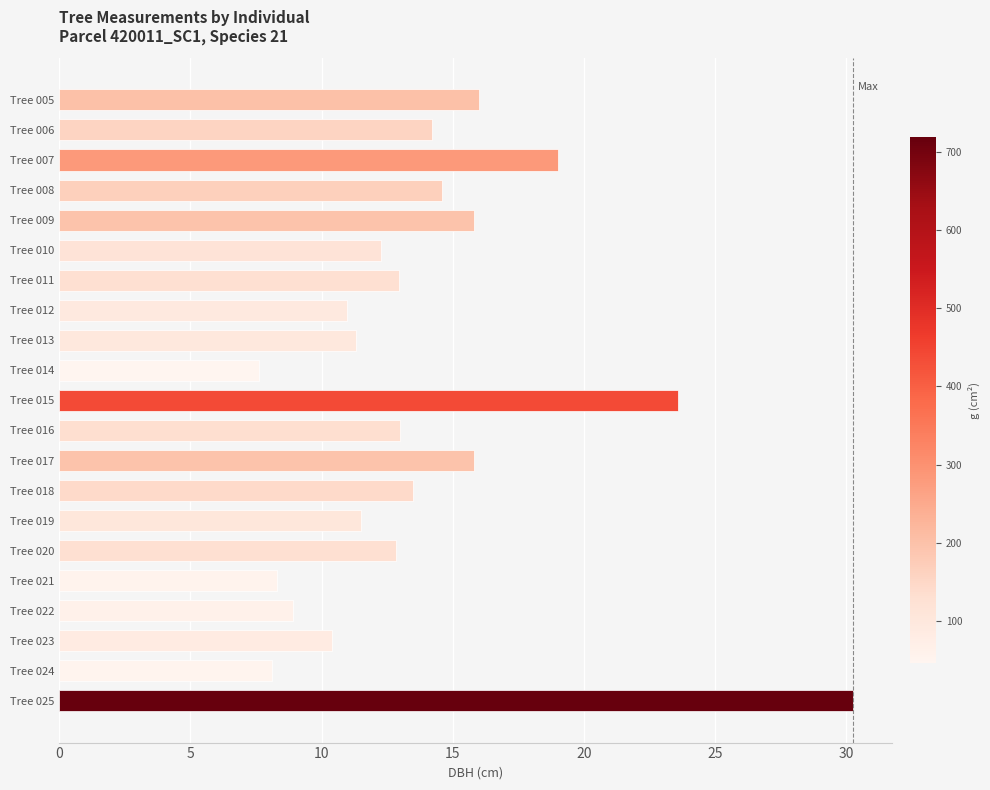

Where is the data nearest to the value 18?

Tree 007